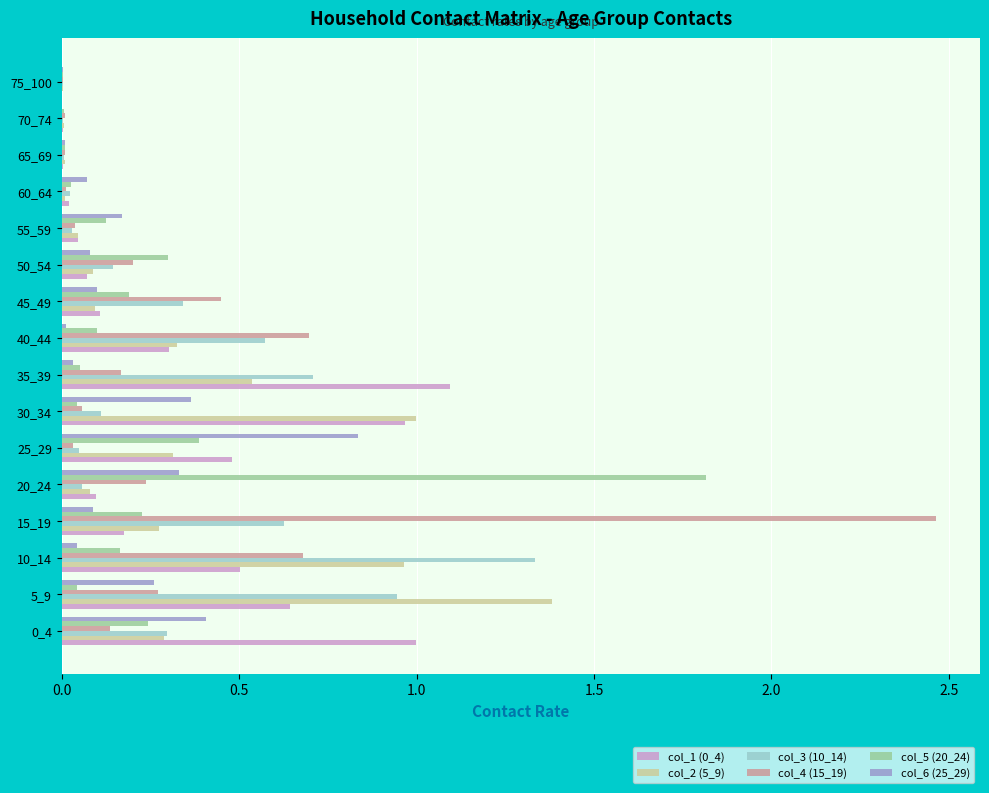

Is the value of col_4 (15_19) at 20_24 greater than the value of col_1 (0_4) at 30_34?

No